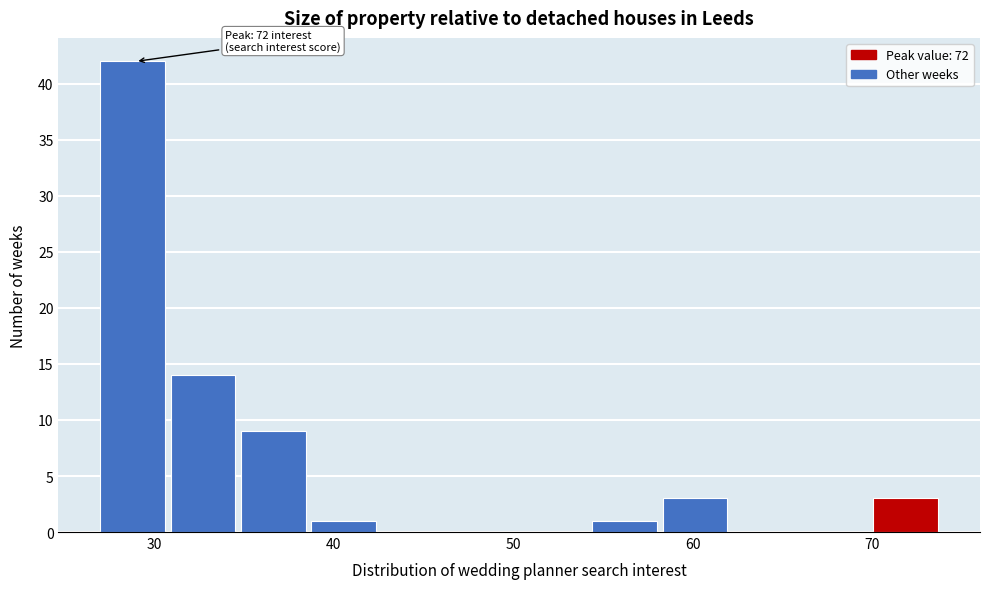

Read against the x-axis, roughly where is the centre of the tallest bar?

29